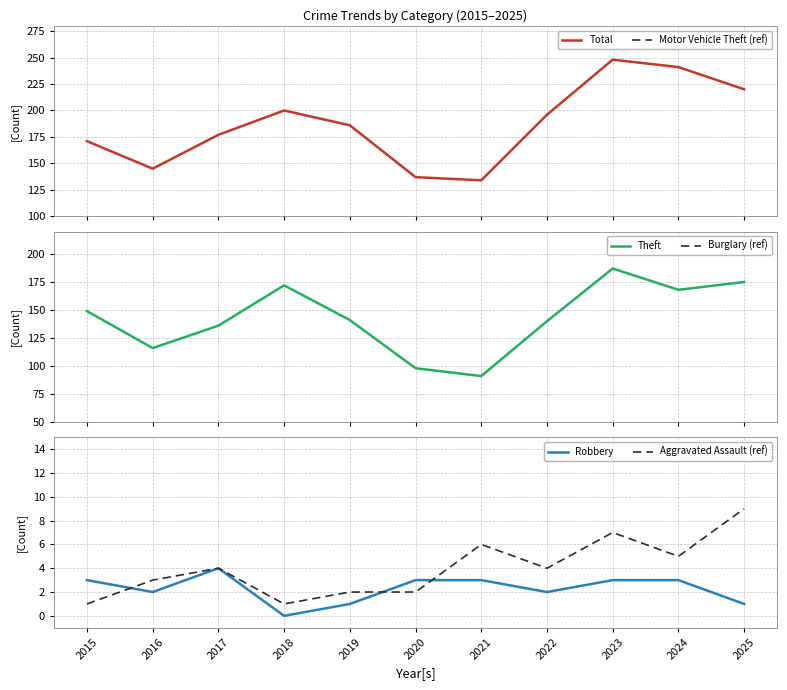

Does the chart have visible grid lines?

Yes